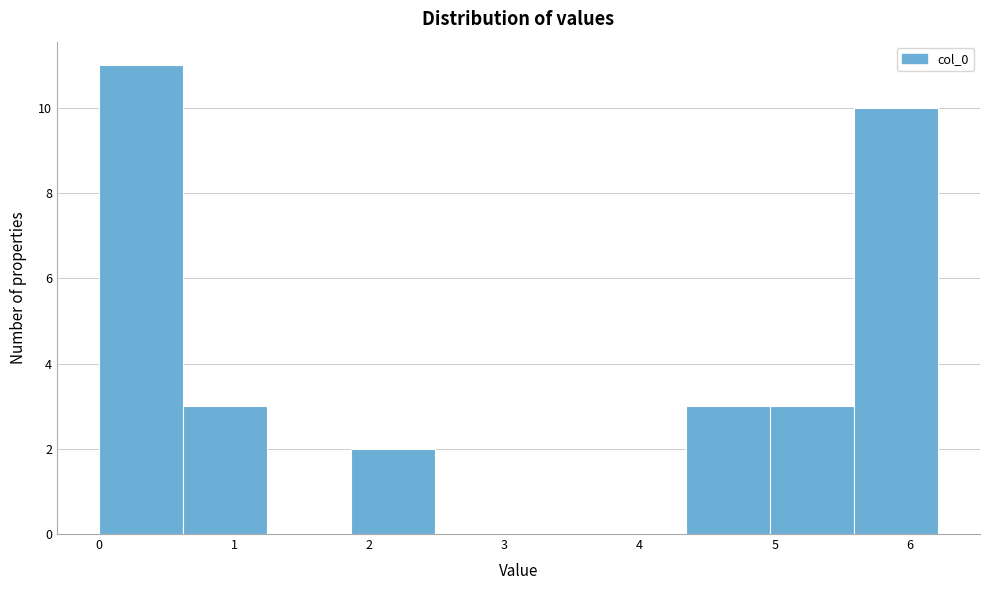

Over which range of the x-axis is the bar tallest?

0.0 to 0.6